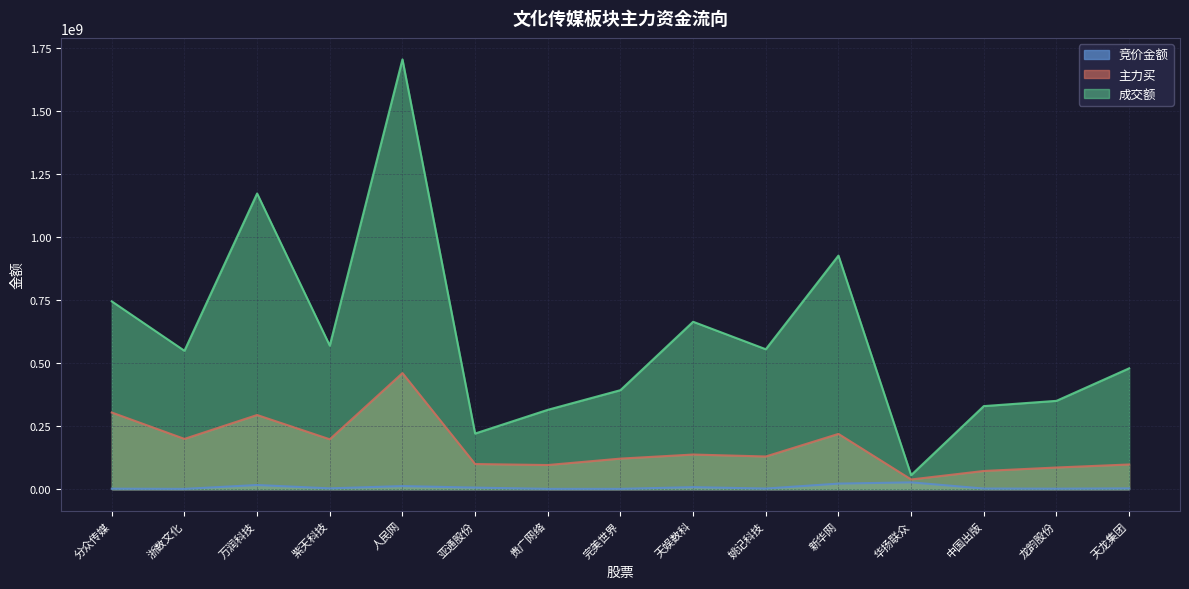

At 天娱数科, list the series in order from largest to smallest.

成交额, 主力买, 竞价金额